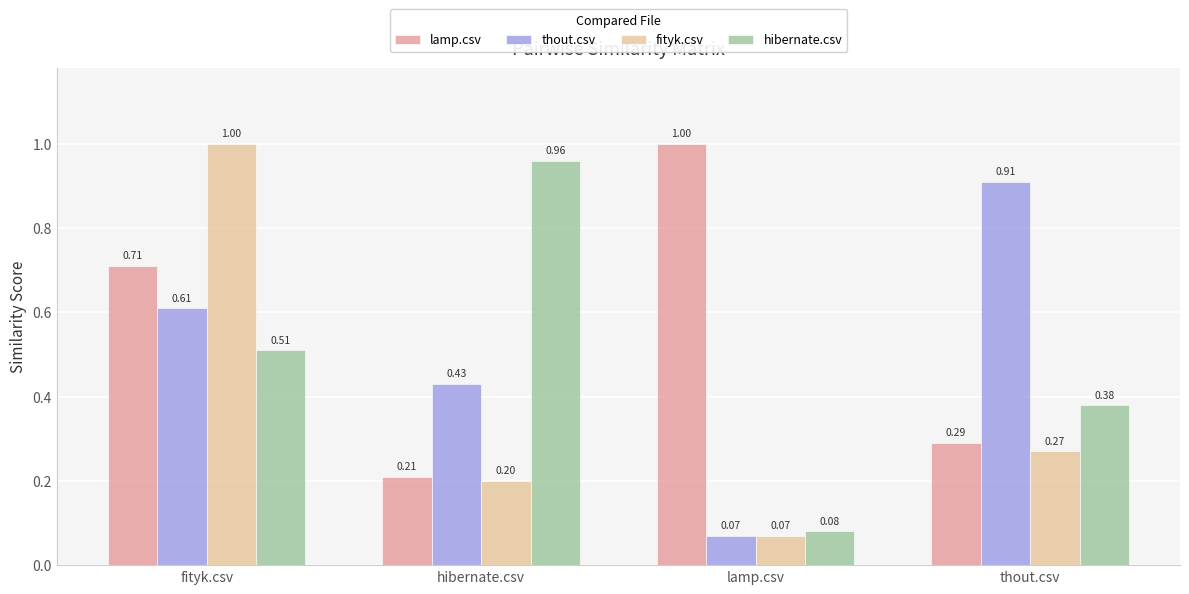

At which label does lamp.csv reach its minimum?

hibernate.csv